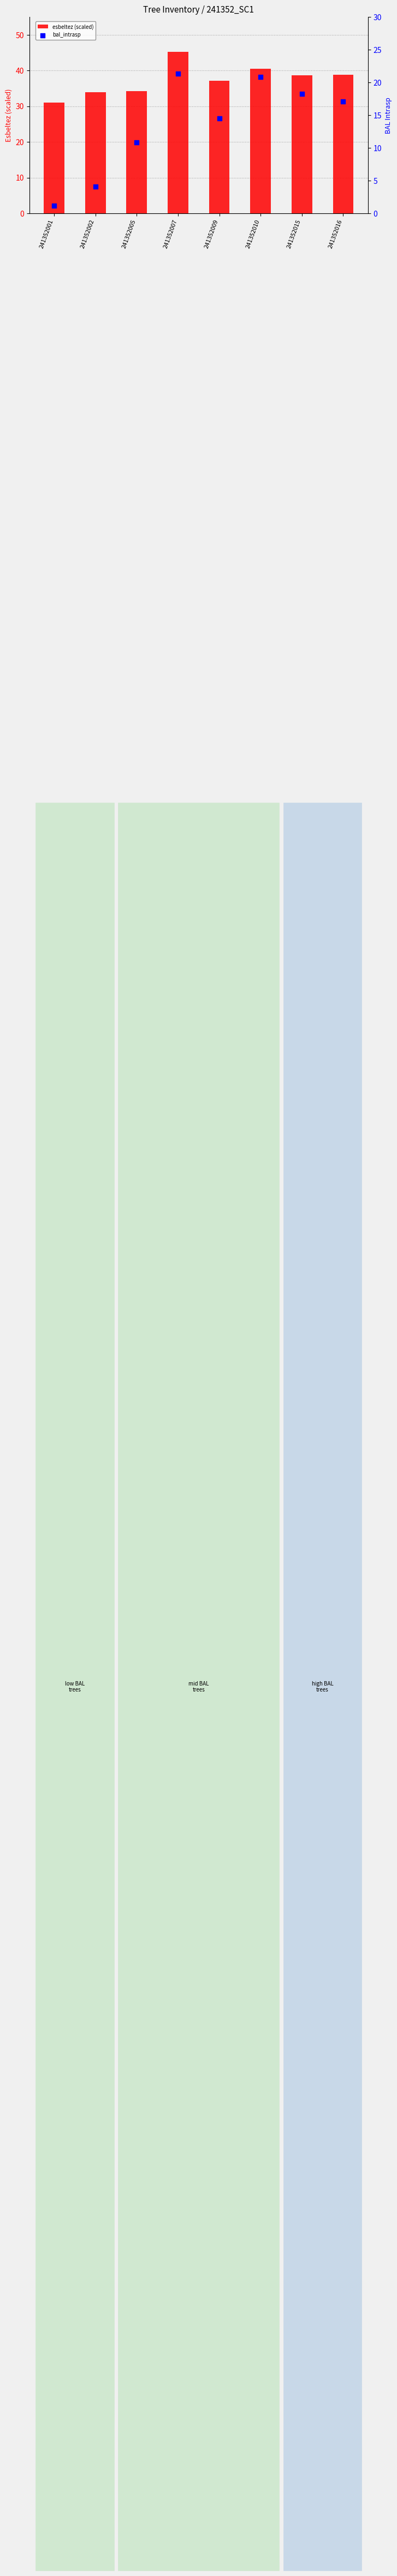

Which series reaches the minimum Y coordinate?

bal_intrasp